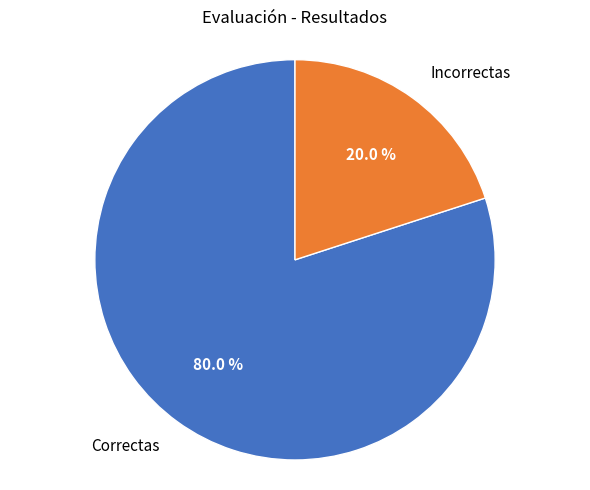

Which slice is the smallest?

Incorrectas